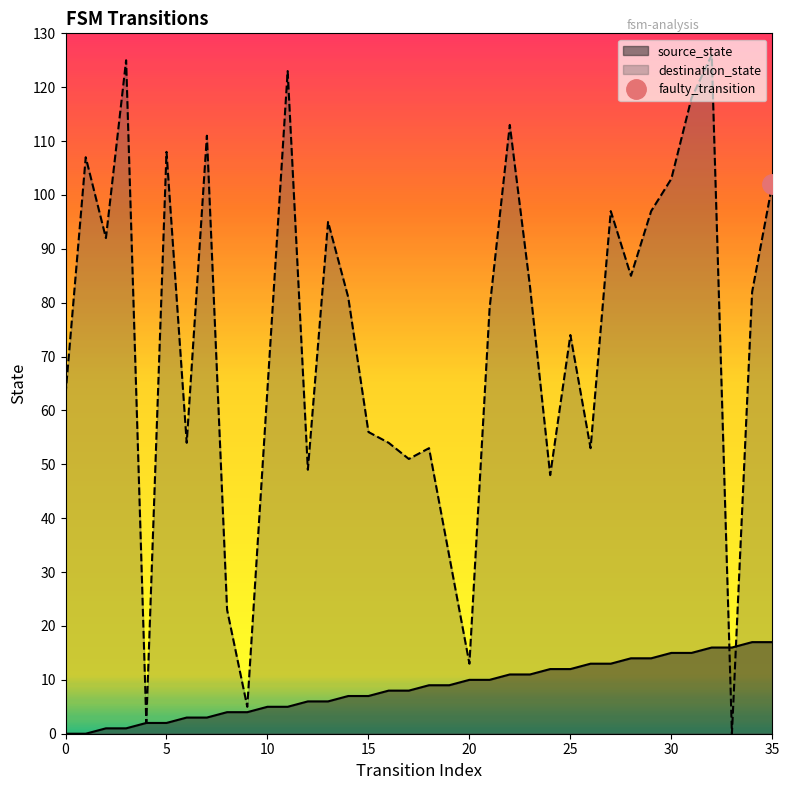

What is the value of the destination_state point at the 1st from the left?

63